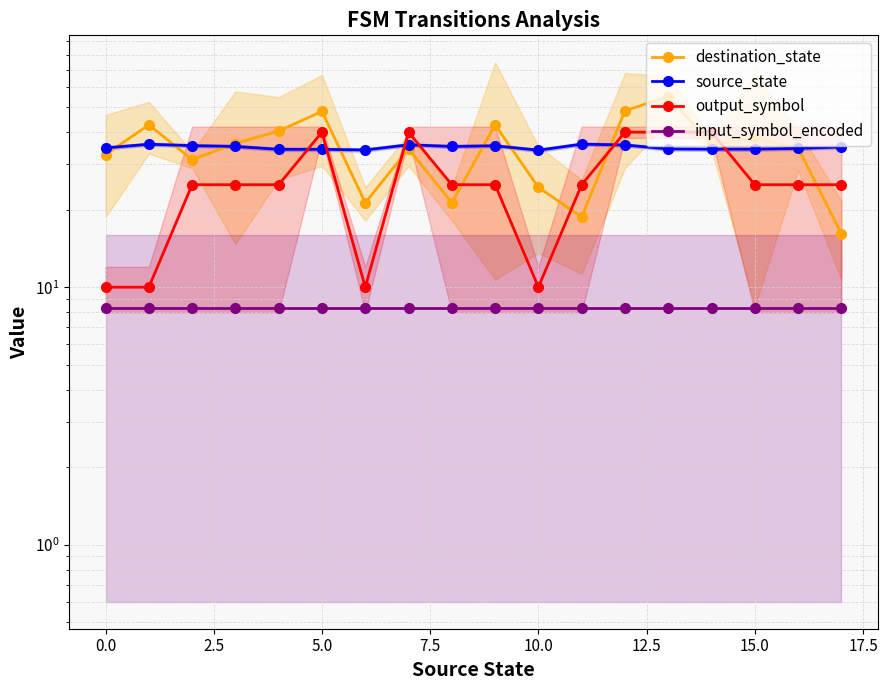

Reading left to right, transcribe all the data shown in this chart.

destination_state: 32.7	42.7	31.3	36.1	40.4	48.1	21.3	34.4	21.3	42.7	24.4	18.7	48.4	55.0	35.9	37.9	34.7	16.1
source_state: 34.7	35.9	35.5	35.2	34.3	34.3	34.1	35.7	35.2	35.4	34.0	35.9	35.7	34.4	34.4	34.4	34.6	35.0
output_symbol: 10.0	10.0	25.0	25.0	25.0	40.0	10.0	40.0	25.0	25.0	10.0	25.0	40.0	40.0	40.0	25.0	25.0	25.0
input_symbol_encoded: 8.3	8.3	8.3	8.3	8.3	8.3	8.3	8.3	8.3	8.3	8.3	8.3	8.3	8.3	8.3	8.3	8.3	8.3